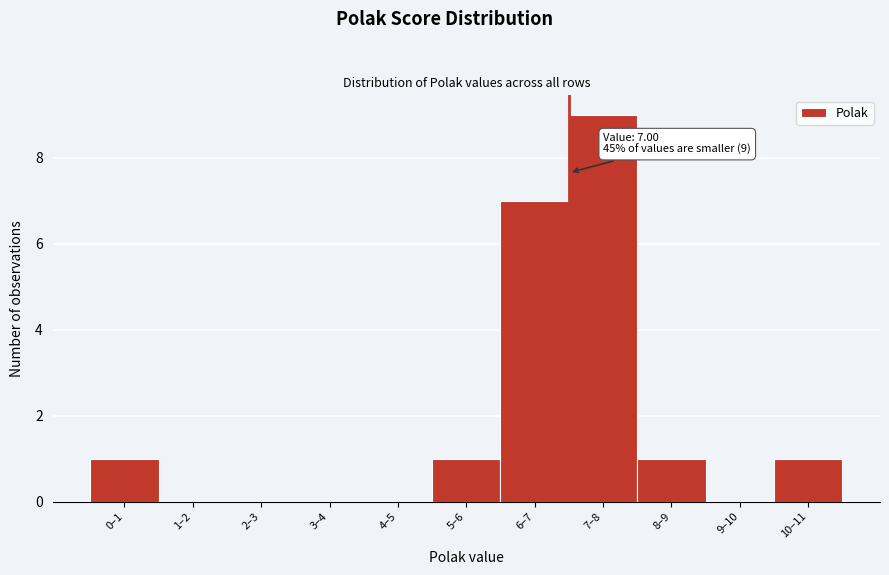

Reading left to right, transcribe all the data shown in this chart.

0–1=1	1–2=0	2–3=0	3–4=0	4–5=0	5–6=1	6–7=7	7–8=9	8–9=1	9–10=0	10–11=1